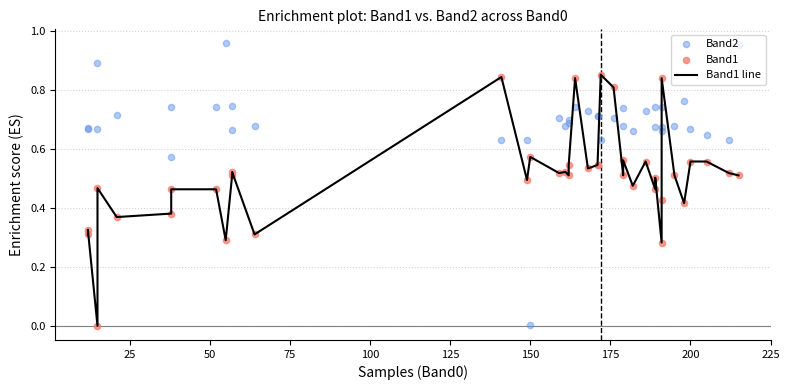

Which series reaches the maximum Y coordinate?

Band2